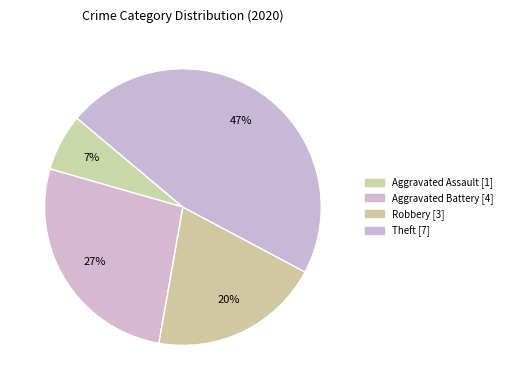

Count the number of slices in the pie.

4